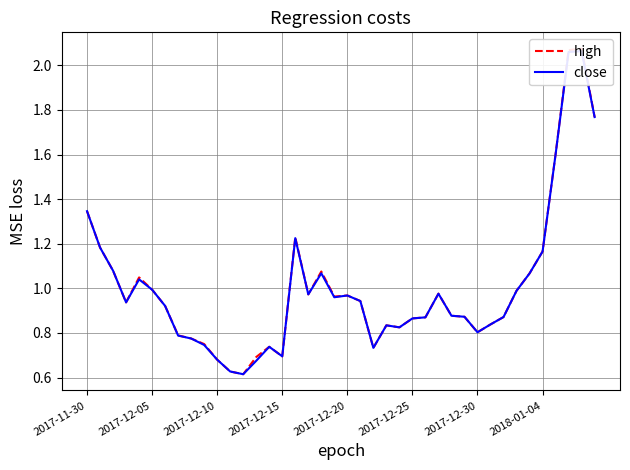

What is the average value of the close series?

1.0